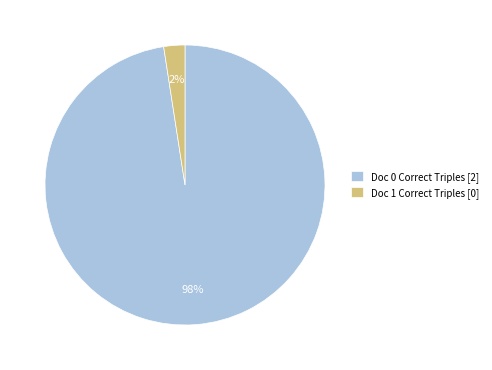

Rank the categories by value from highest to lowest.

Doc 0 Correct Triples [2], Doc 1 Correct Triples [0]